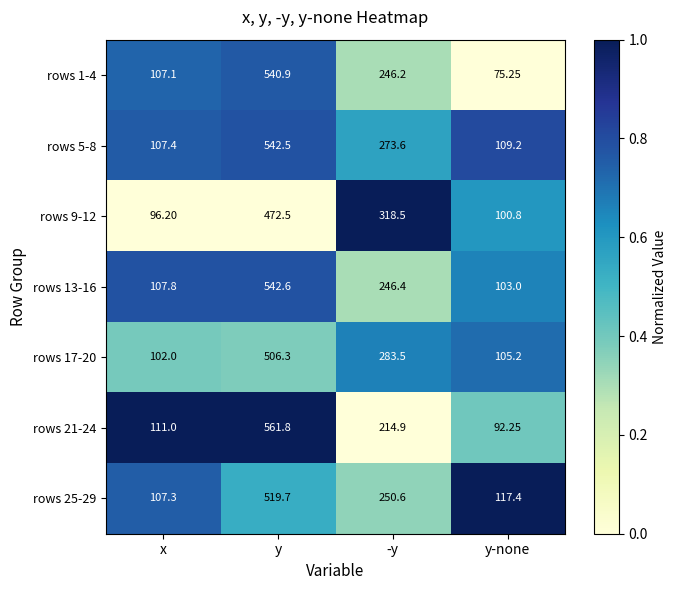

Is the value of rows 25-29 at y-none greater than the value of rows 21-24 at y-none?

Yes